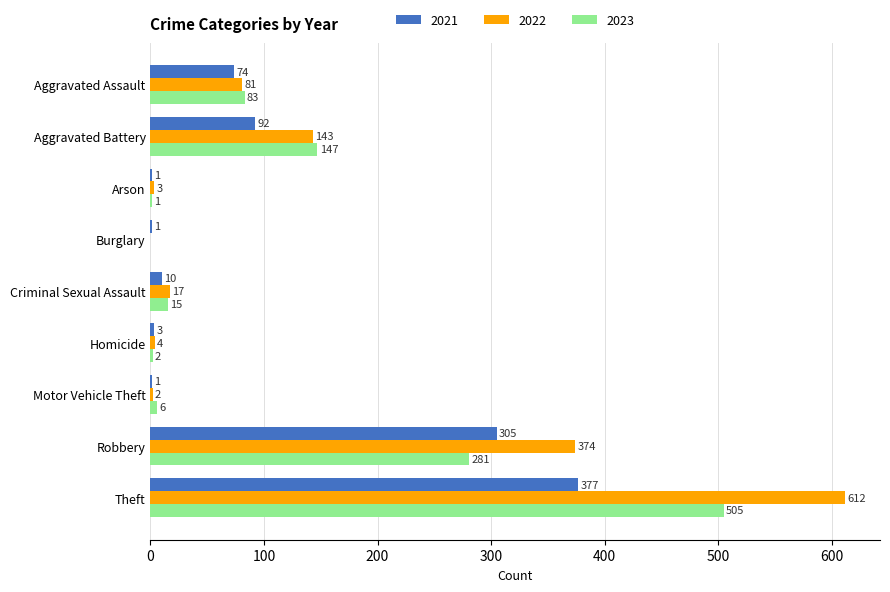

Where is 2022 nearest to the value 306?

Robbery